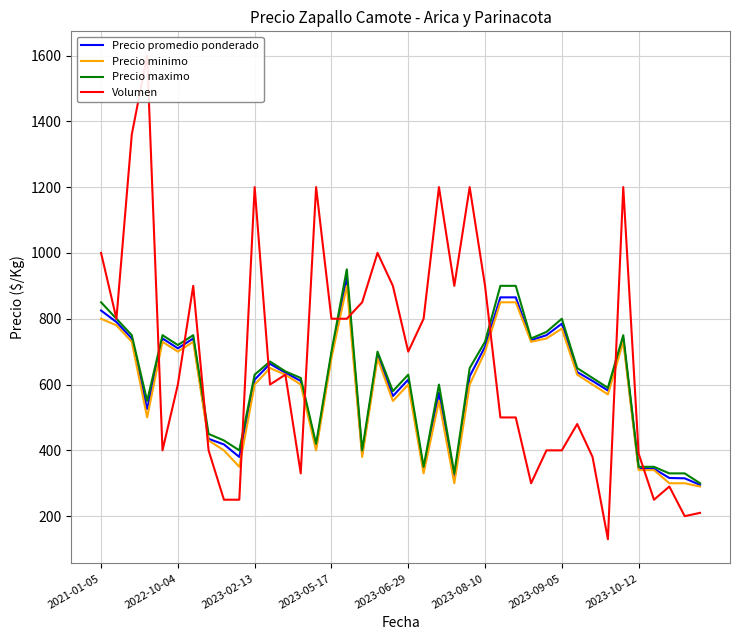

What is the minimum value for Precio minimo?

290